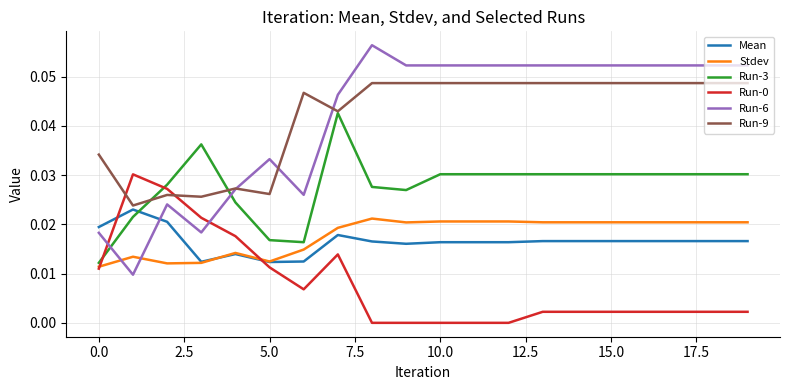

How many intersections are there between Run-3 and Run-6?

2